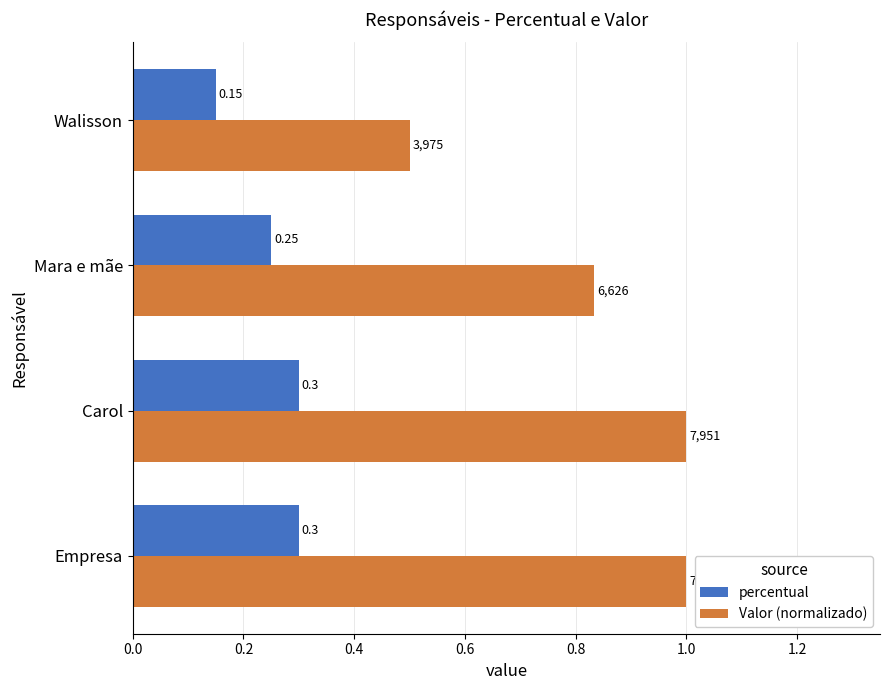

Between Empresa and Mara e mãe, which series saw the biggest shift?

Valor (normalizado)